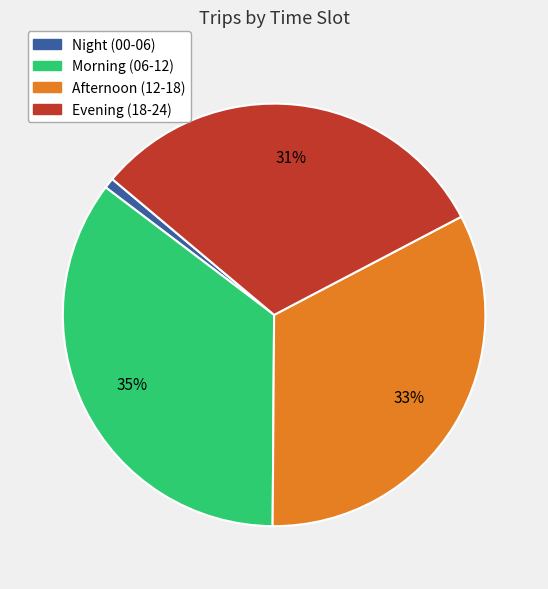

Is there any slice that represents more than half of the pie?

No